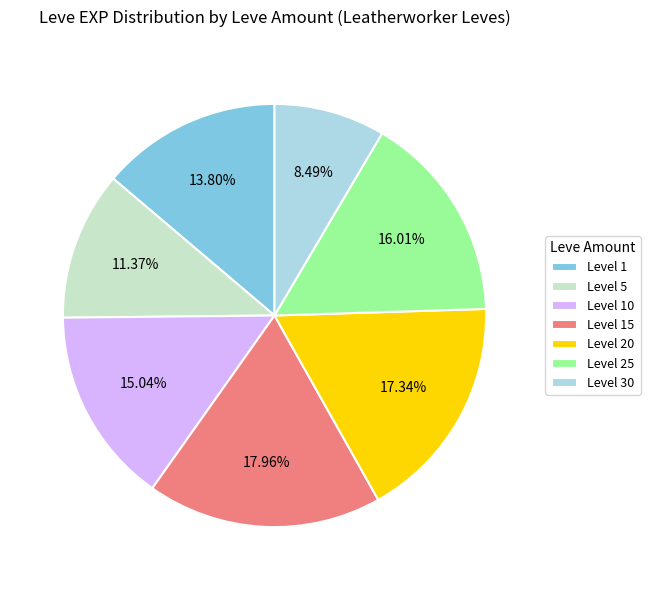

What is the largest slice in the pie chart?

Level 15